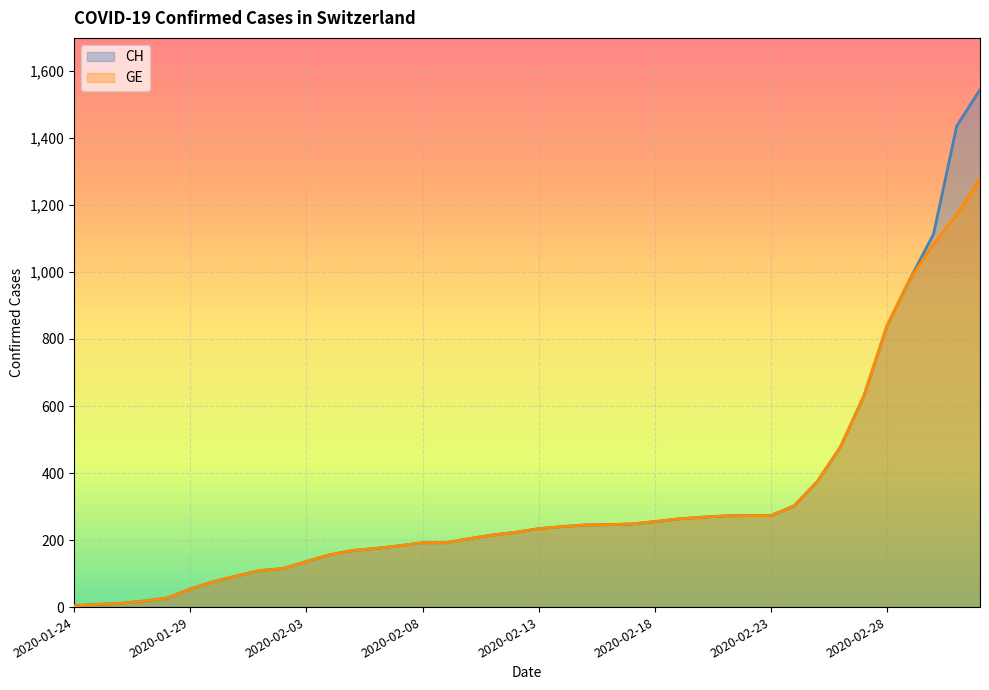

True or false: CH and GE intersect in this chart.

False